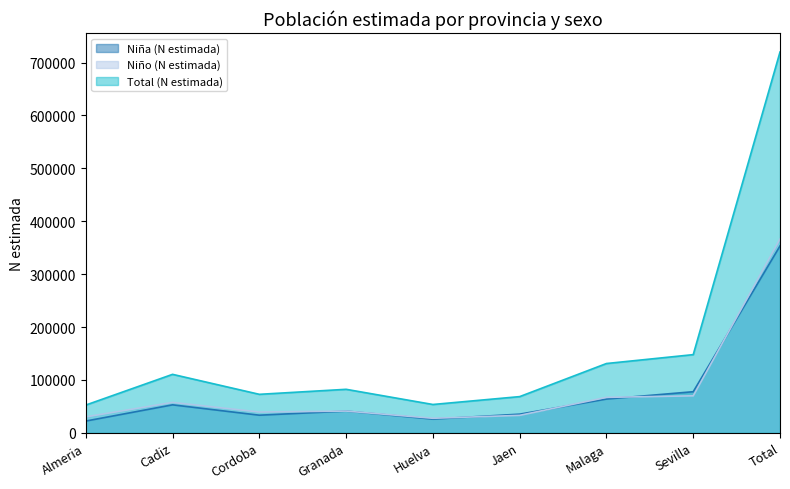

True or false: Niño (N estimada) has a value of 366574 at Total.

True